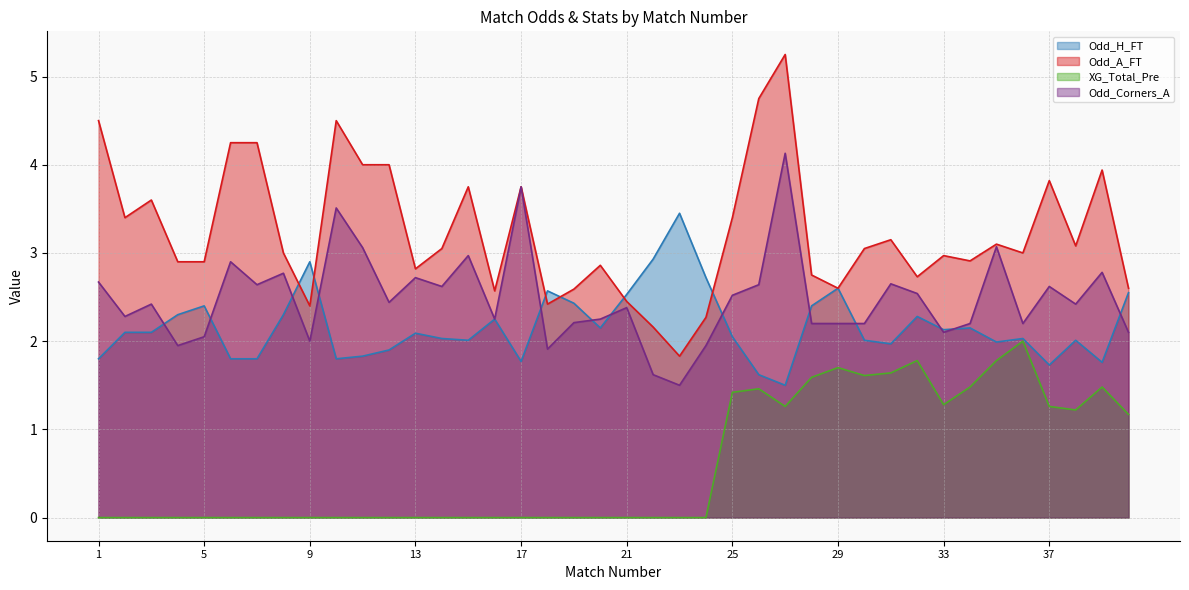

The value of Odd_Corners_A at 10 is 5.1. True or false?

False